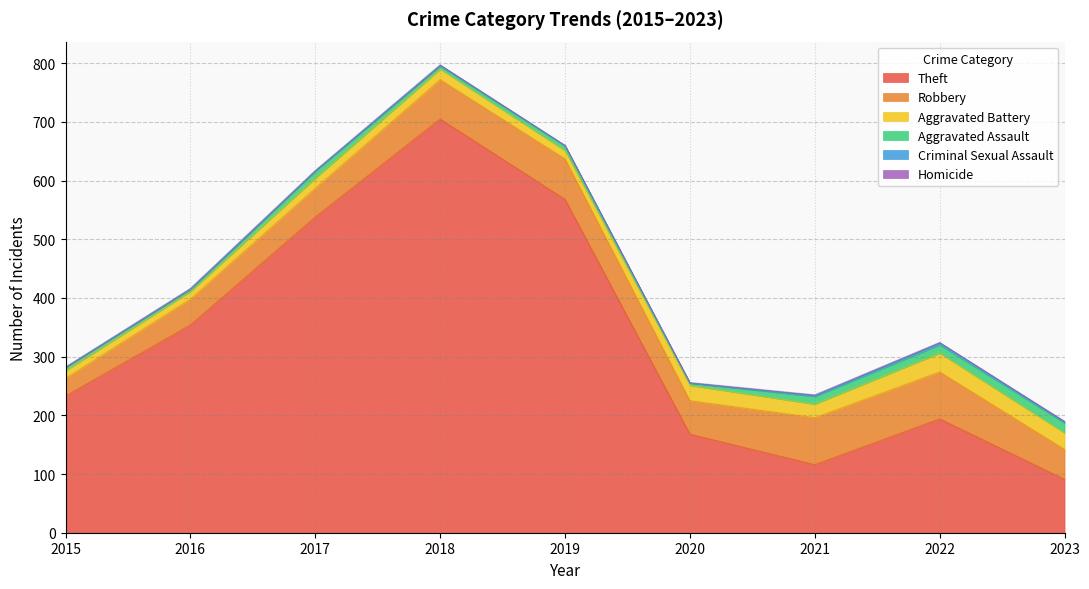

True or false: Homicide and Robbery cross at least once.

False